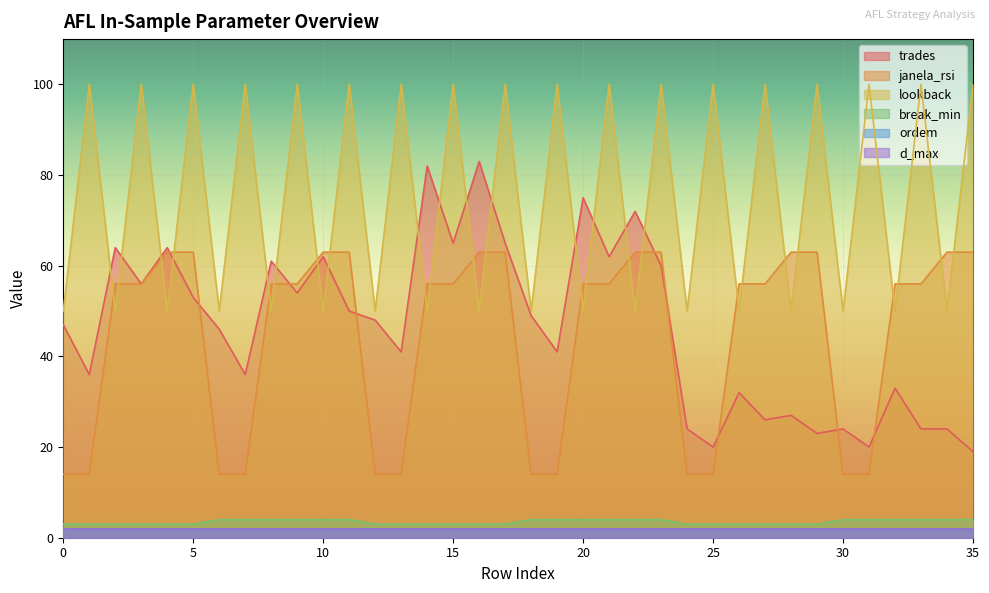

True or false: trades and break_min intersect in this chart.

False